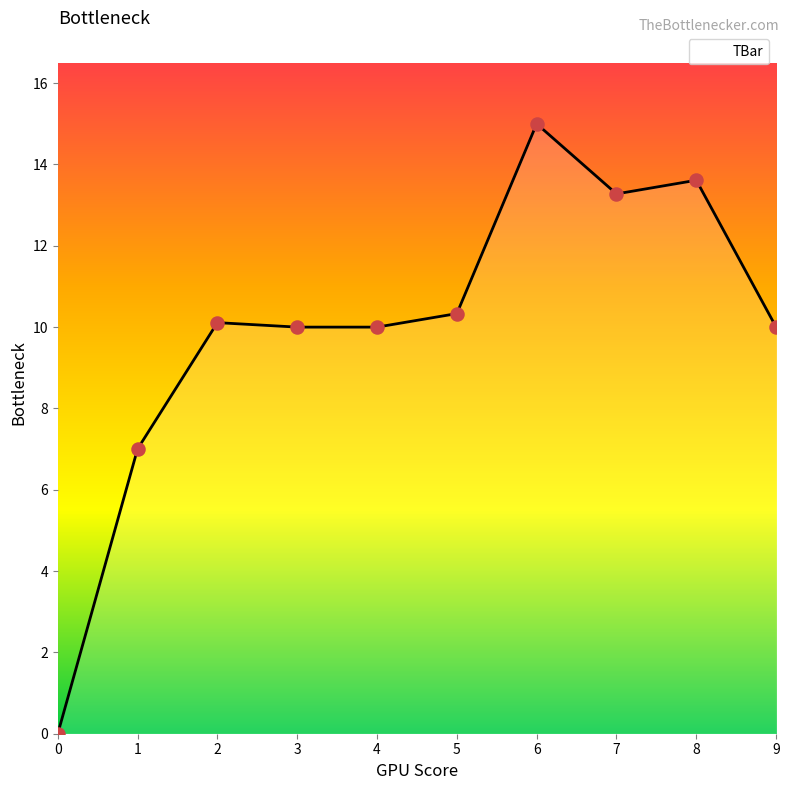

Approximately how many times larger is the value at 4 compared to 9?

1.0